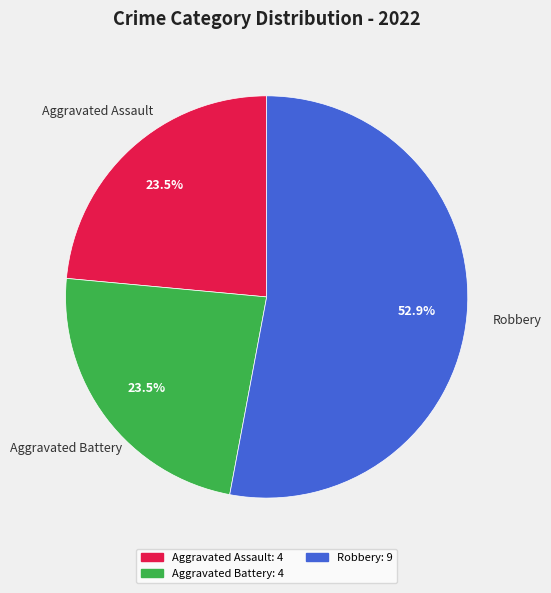

Is there any slice that represents more than half of the pie?

Yes